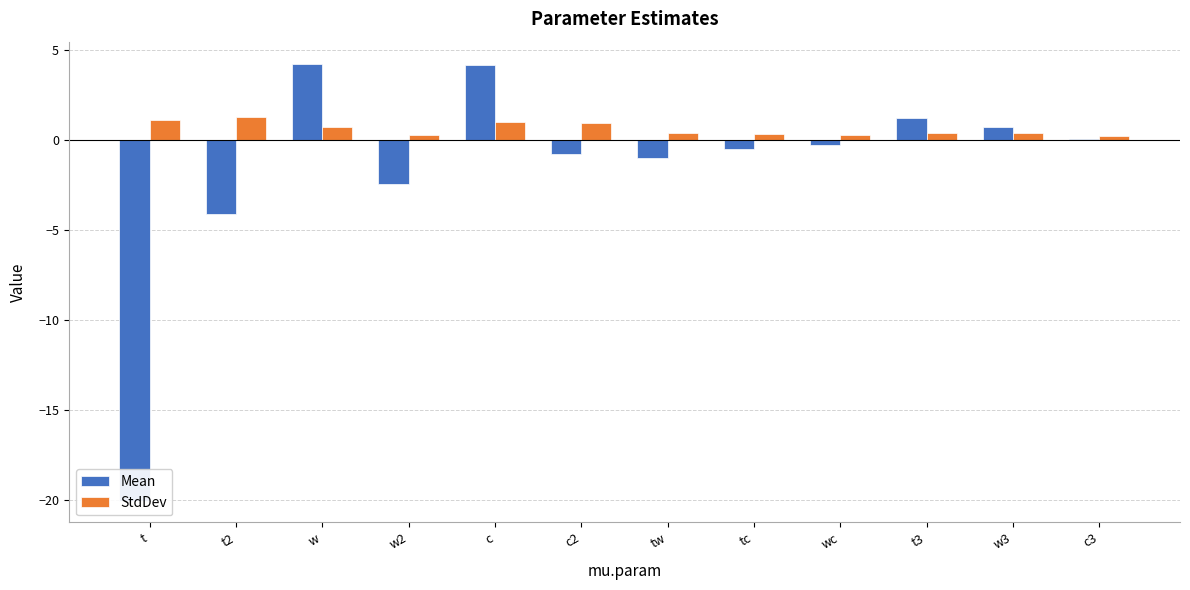

Reading left to right, extract all data points from this chart.

Mean: -20.0	-4.1	4.3	-2.5	4.2	-0.8	-1.0	-0.5	-0.2	1.3	0.8	0.1
StdDev: 1.1	1.3	0.7	0.3	1.0	0.9	0.4	0.4	0.3	0.4	0.4	0.2